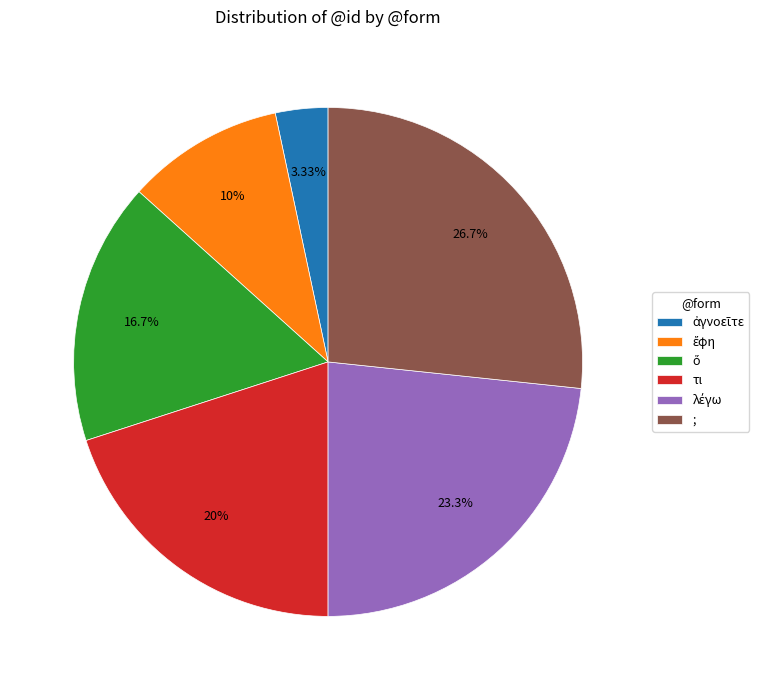

How many slices are in this pie chart?

6